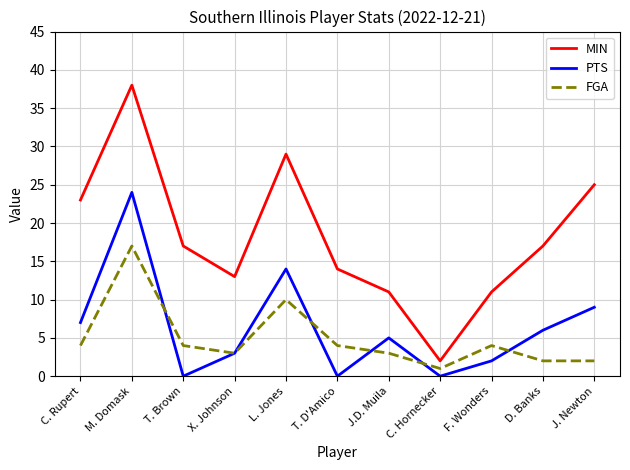

What is the sum of all MIN values?

200